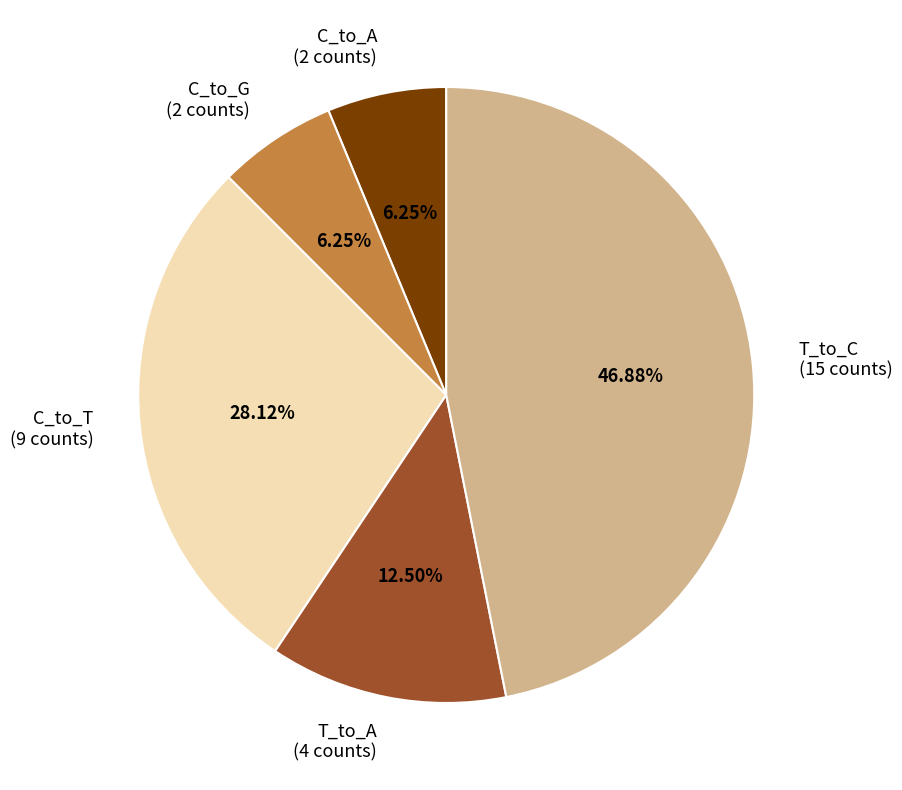

Combined, do T_to_A (4 counts) and C_to_T (9 counts) account for over 50%?

No